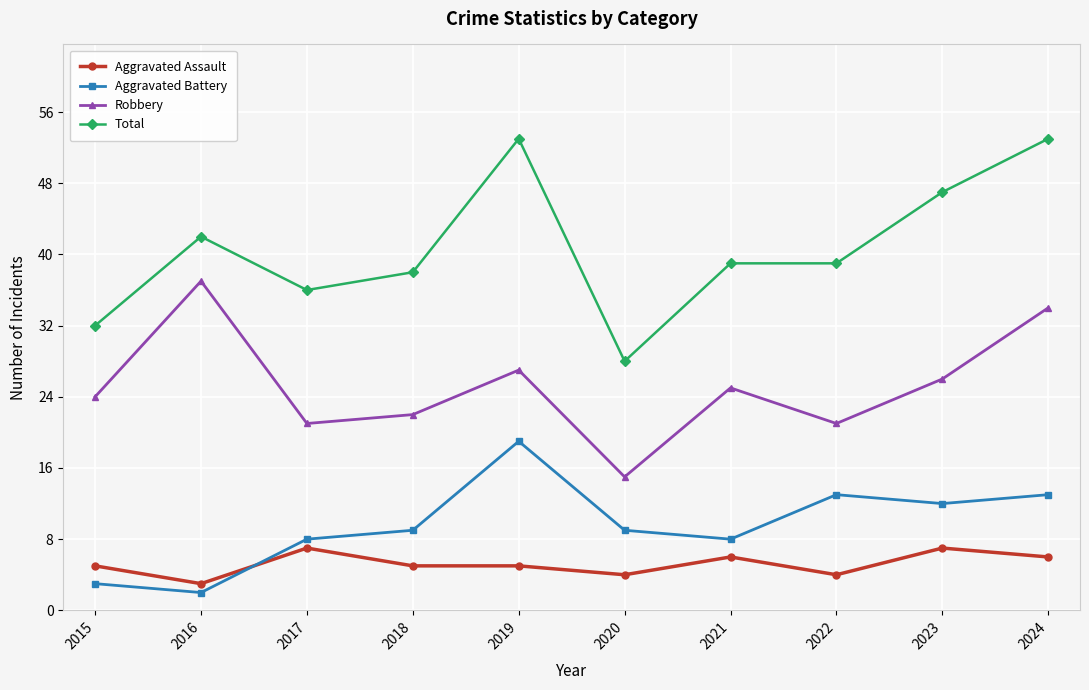

What are all the series names shown in the legend?

Aggravated Assault, Aggravated Battery, Robbery, Total